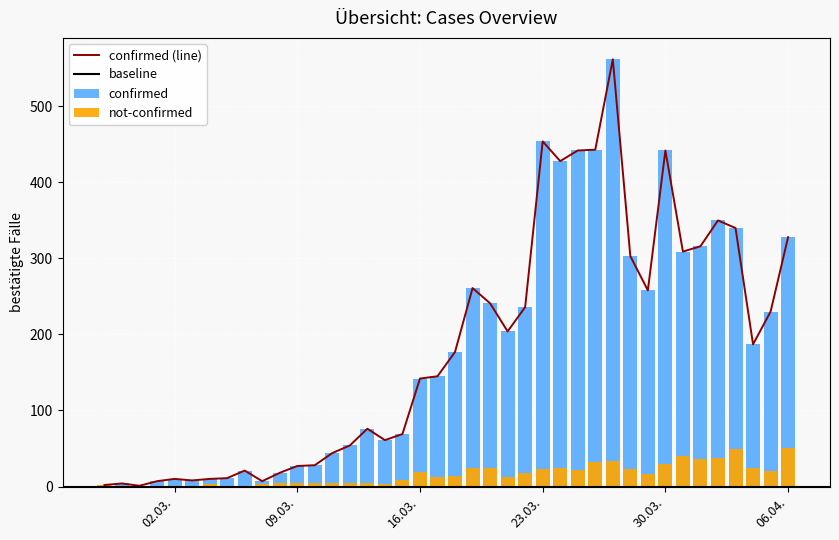

What is the highest value of the confirmed (line) series?

562